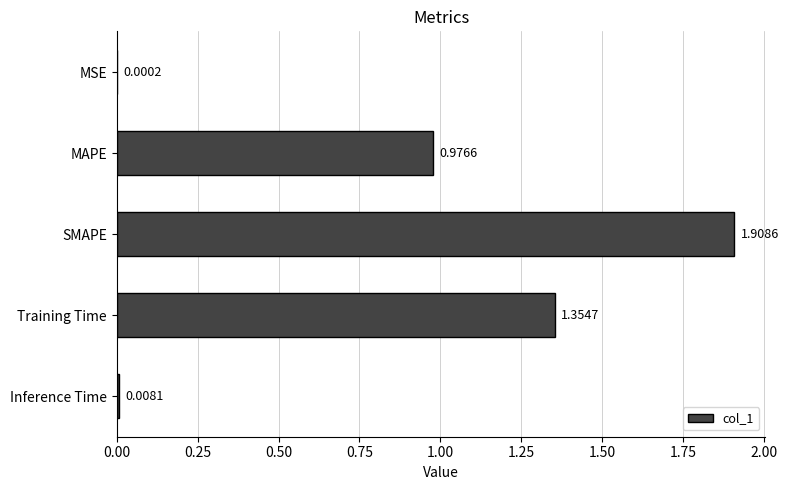

Between MSE and SMAPE, which is larger?

SMAPE